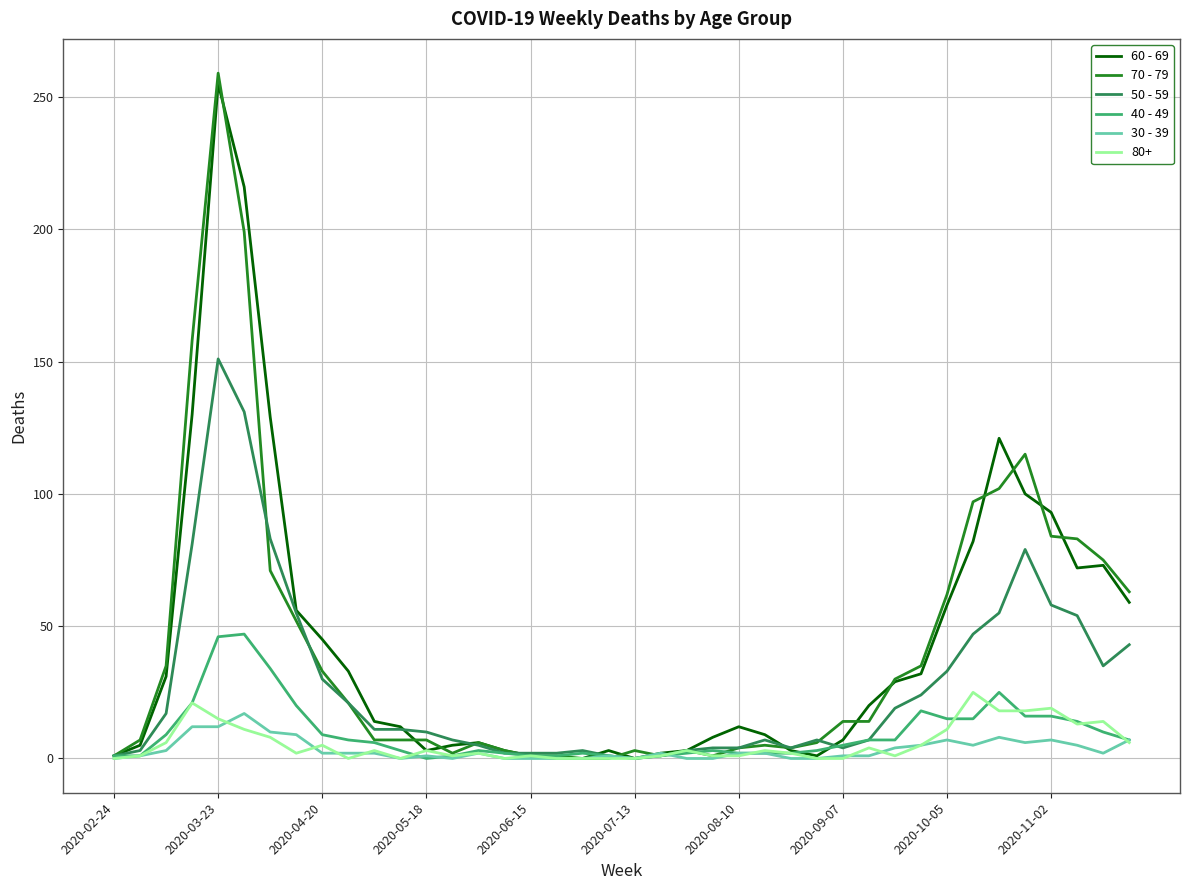

Which series has the largest range (max minus min)?

70 - 79